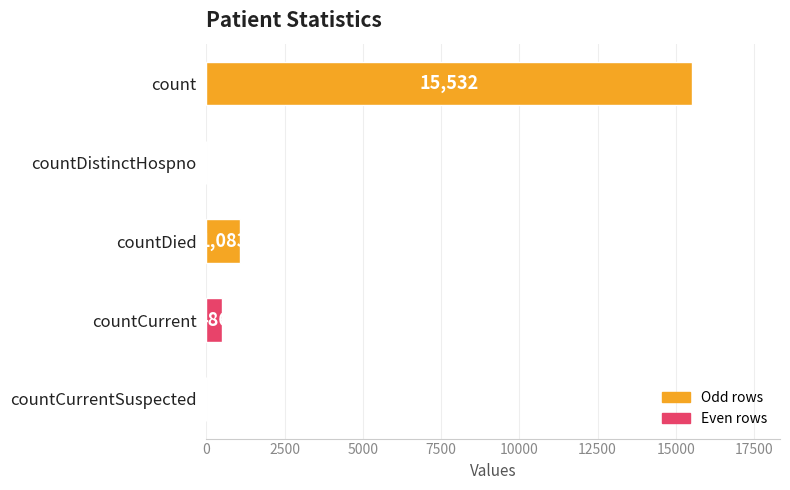

What is the sum of the values at countDied and countCurrentSuspected?

1083